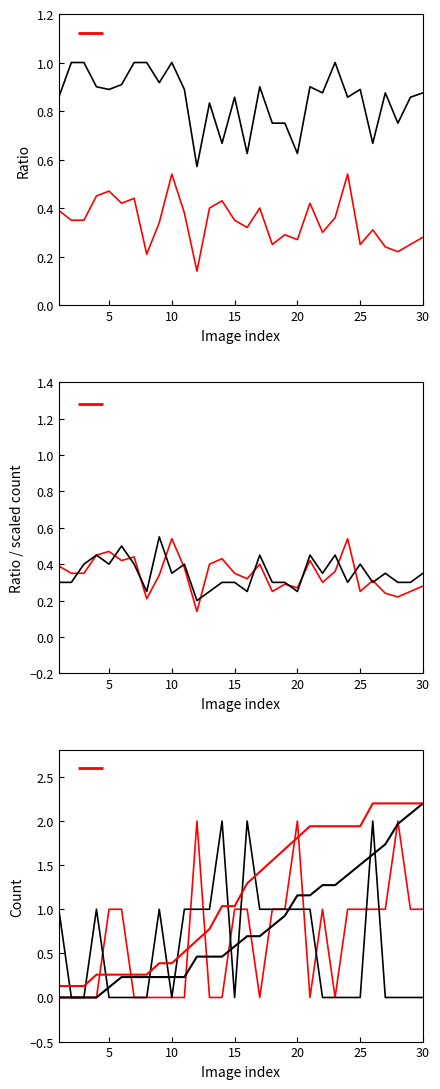

What is the difference between the second highest and minimum values in the wrongDet series?

0.3